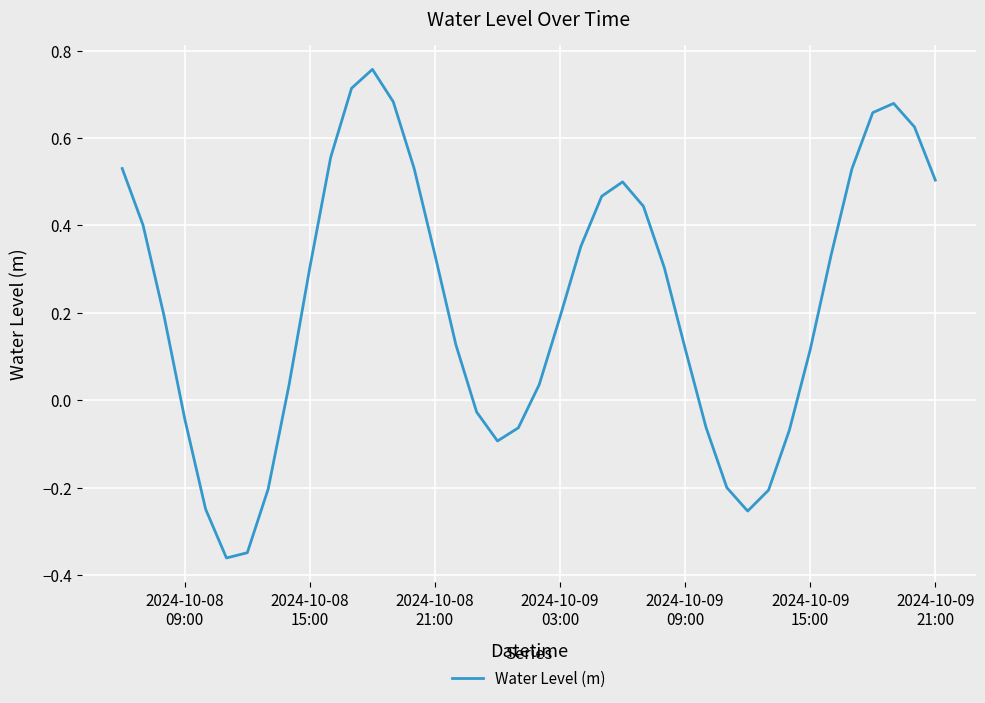

What is the difference between the maximum and minimum values?

1.1